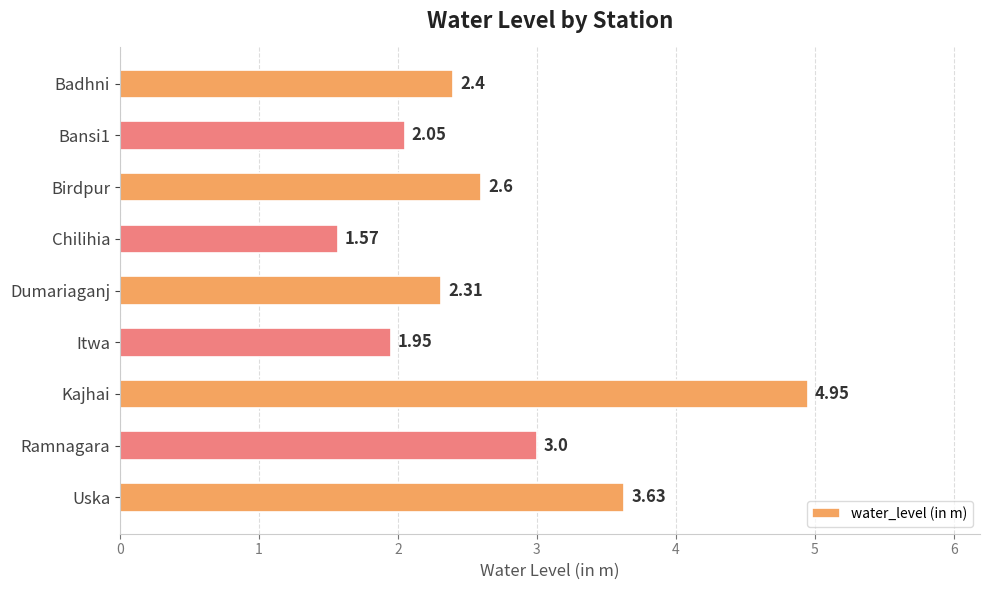

Approximately how many times larger is the value at Badhni compared to Uska?

0.7